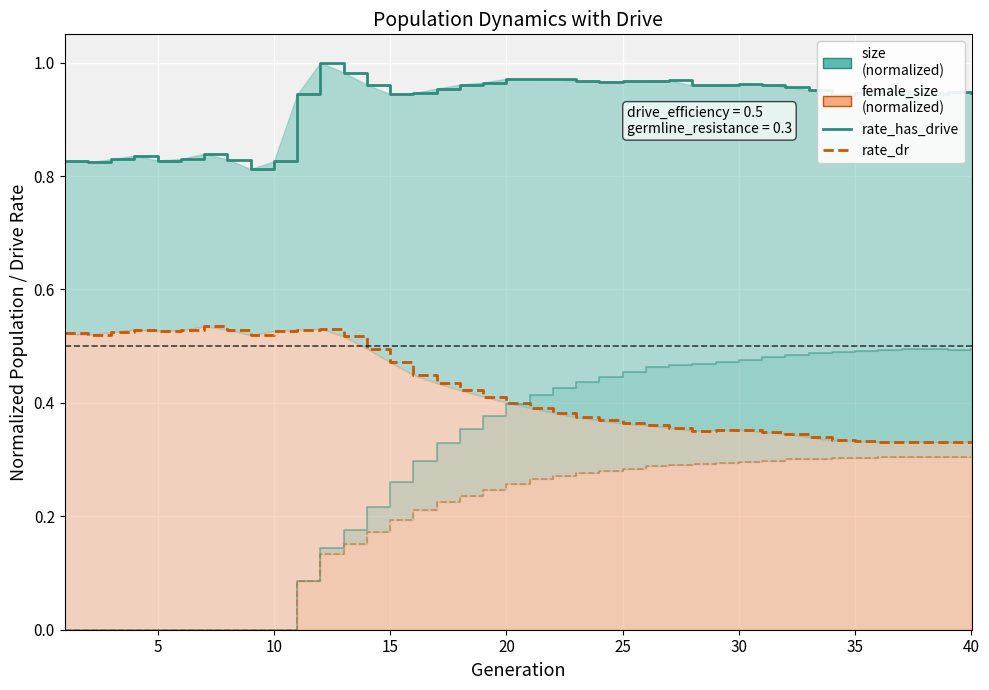

True or false: size and female_size intersect in this chart.

False